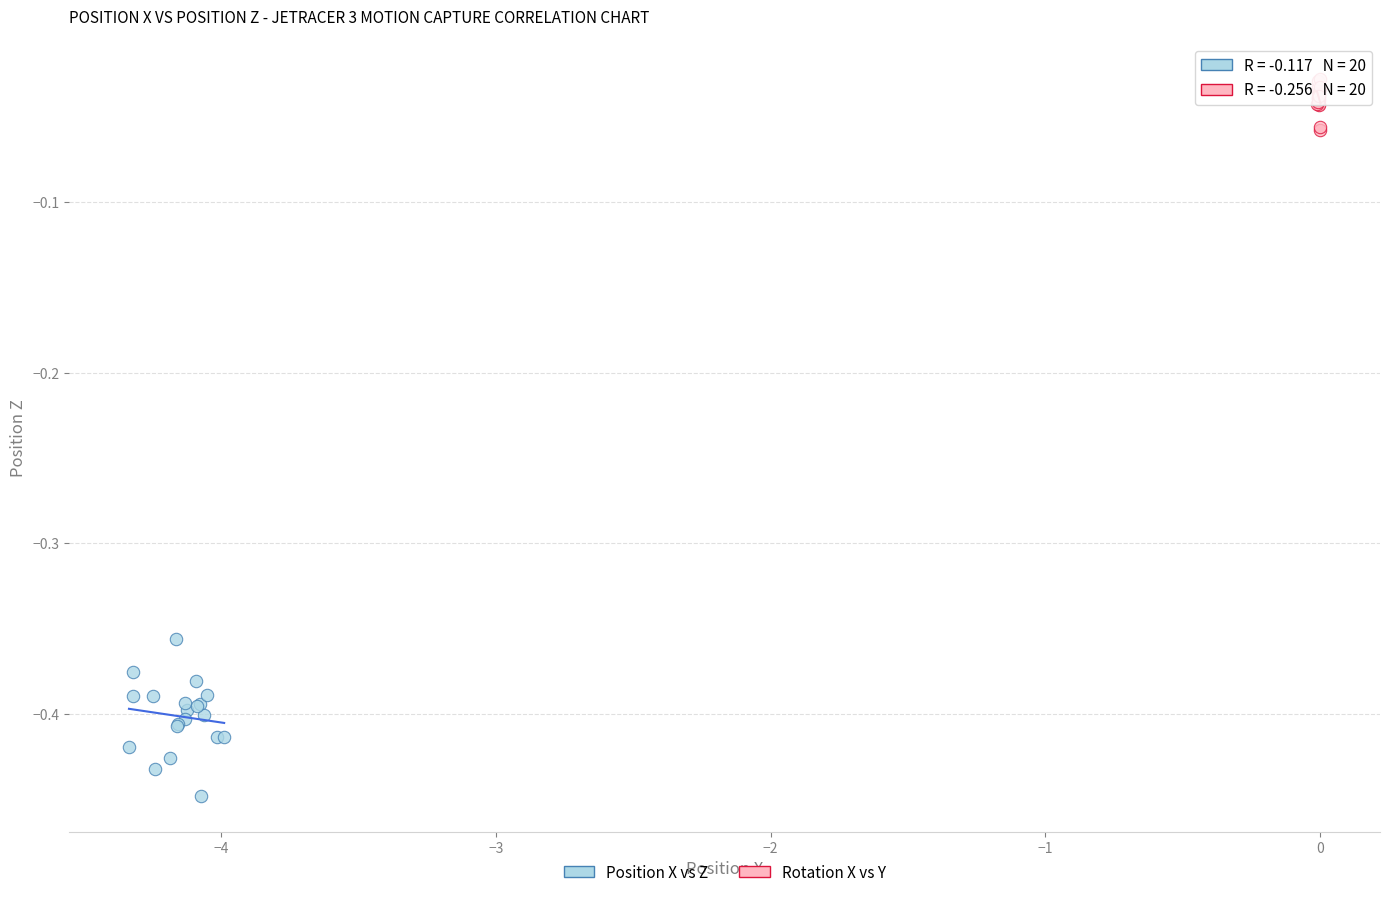

Which series contains the lowest Y value?

Position X vs Z